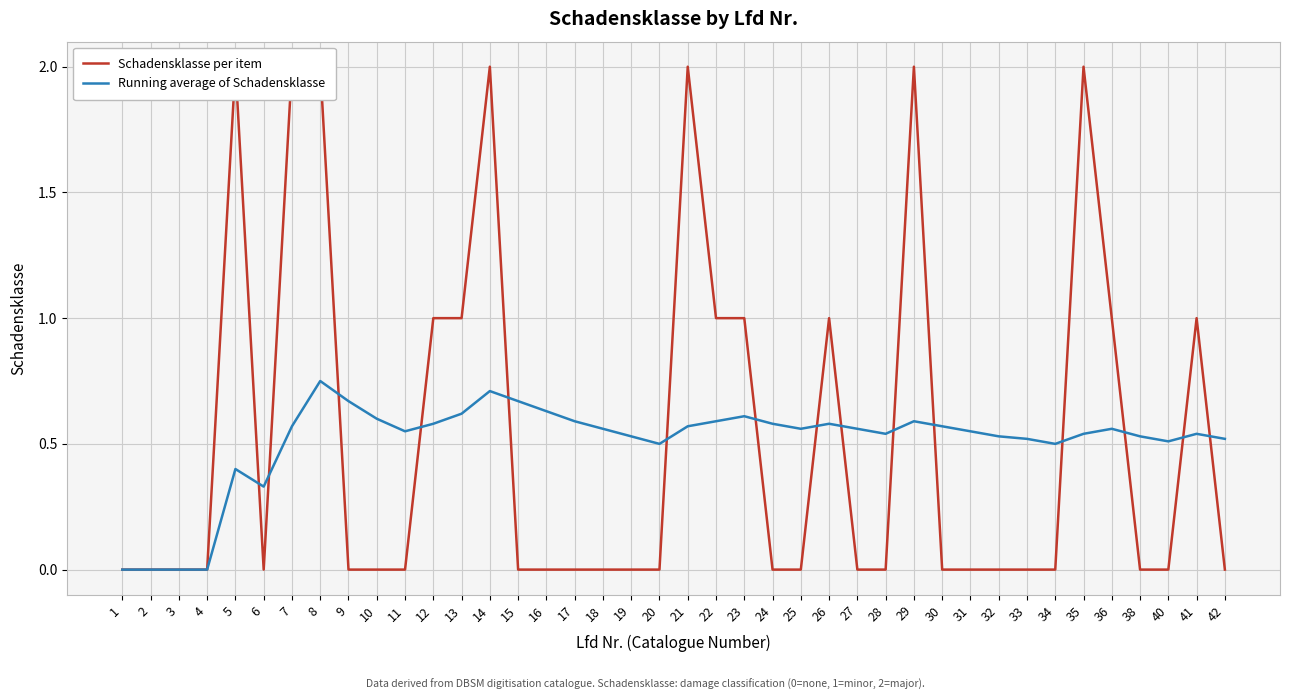

Is it true that Running average of Schadensklasse equals 0.1 at 11?

False